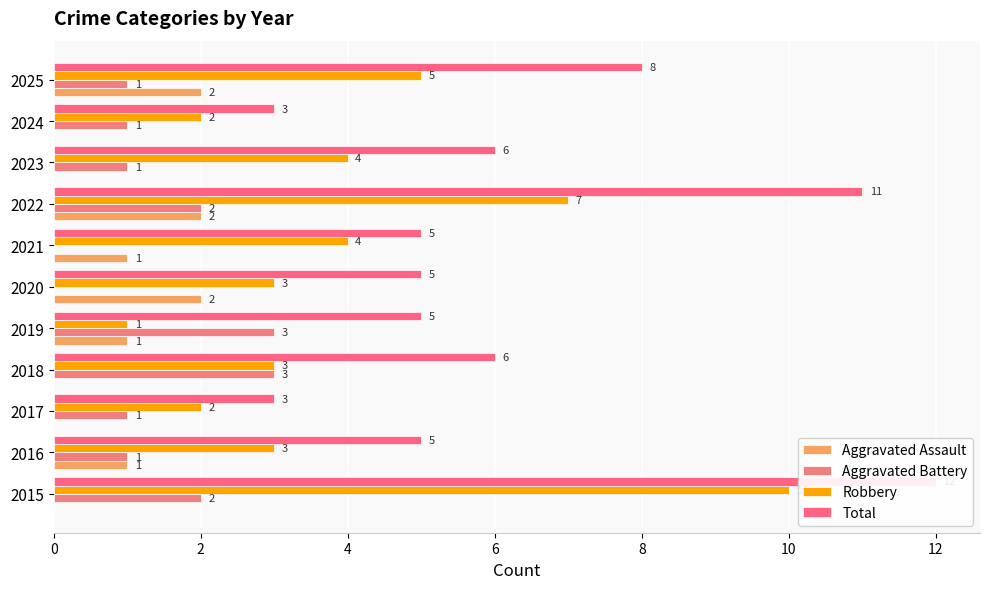

What is the label of the 9th bar from the right?

4